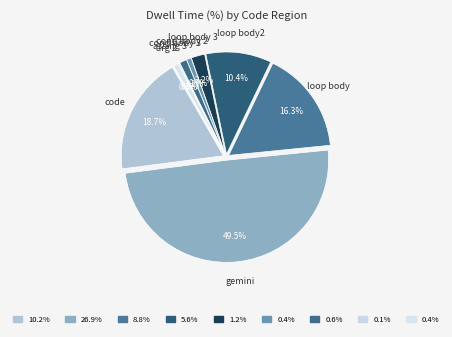

Does cond body 3 account for over 50% of the chart?

No